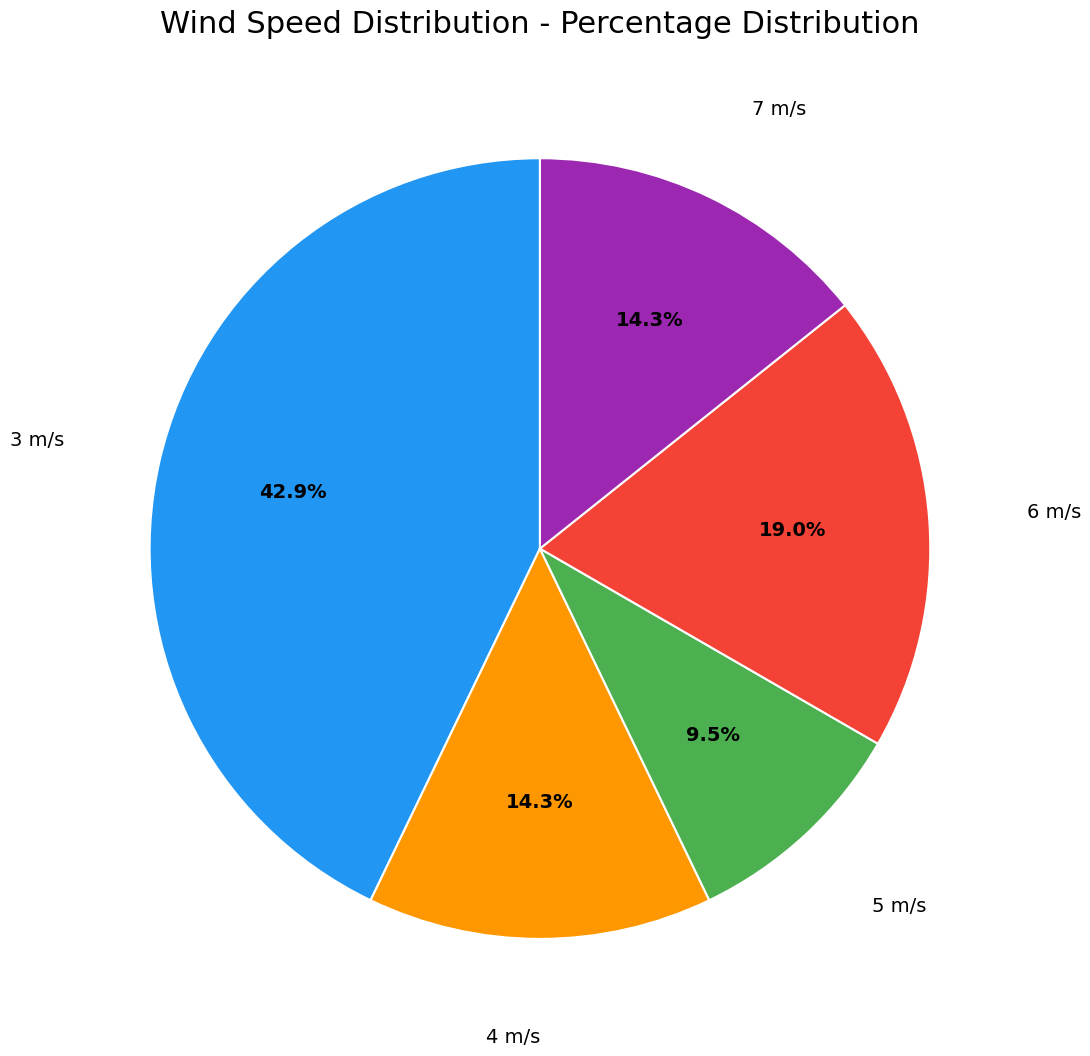

Between 3 m/s and 7 m/s, which is larger?

3 m/s